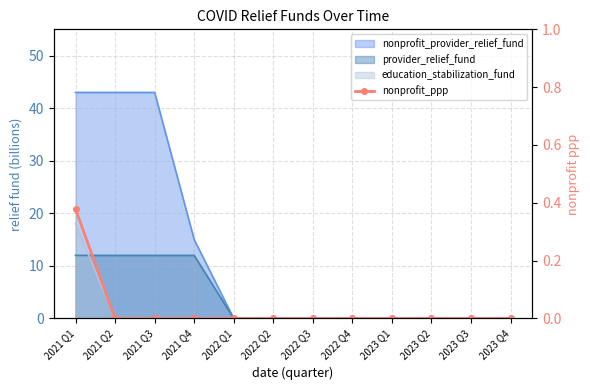

True or false: the data shows 0.0 at 2023 Q2.

True